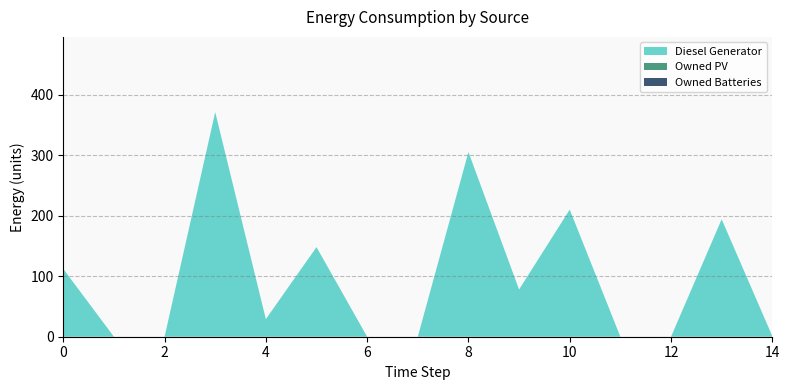

Reading right to left, list all the values displayed in this chart.

Diesel Generator: 1	194	0	0	210	78	305	0	0	148	29	371	0	0	112
Owned PV: 0	0	0	0	0	0	0	0	0	0	0	0	0	0	0
Owned Batteries: 0	0	0	0	0	0	0	0	0	0	0	0	0	0	0